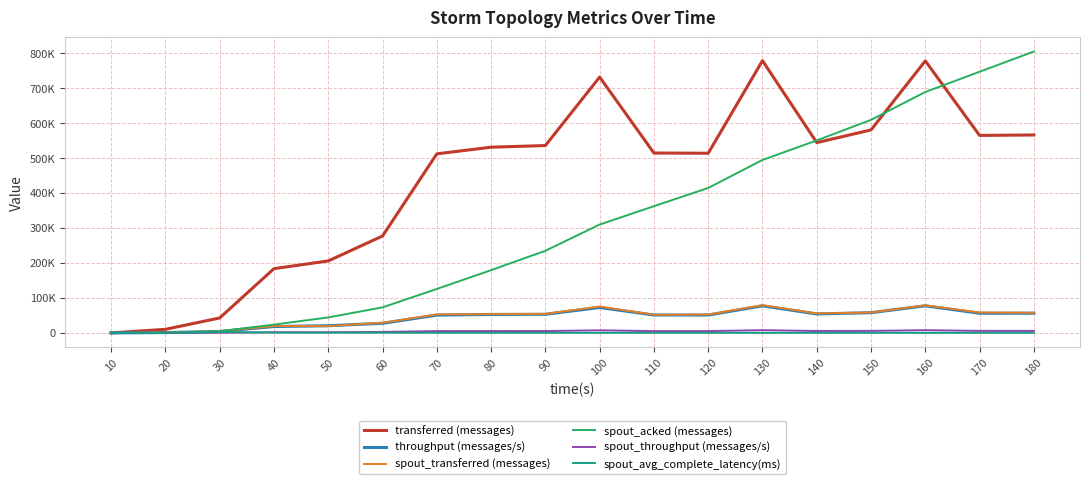

What are all the series names shown in the legend?

transferred (messages), throughput (messages/s), spout_transferred (messages), spout_acked (messages), spout_throughput (messages/s), spout_avg_complete_latency(ms)